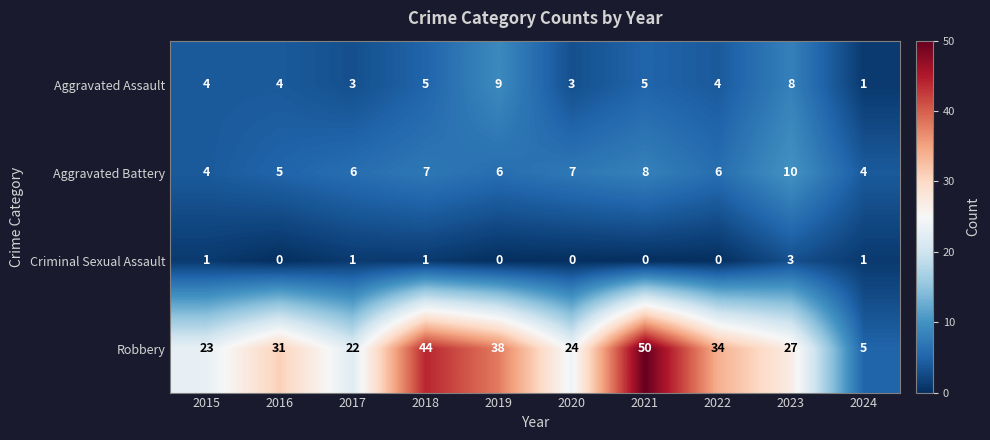

The Robbery series shows 31 at 2016. True or false?

True